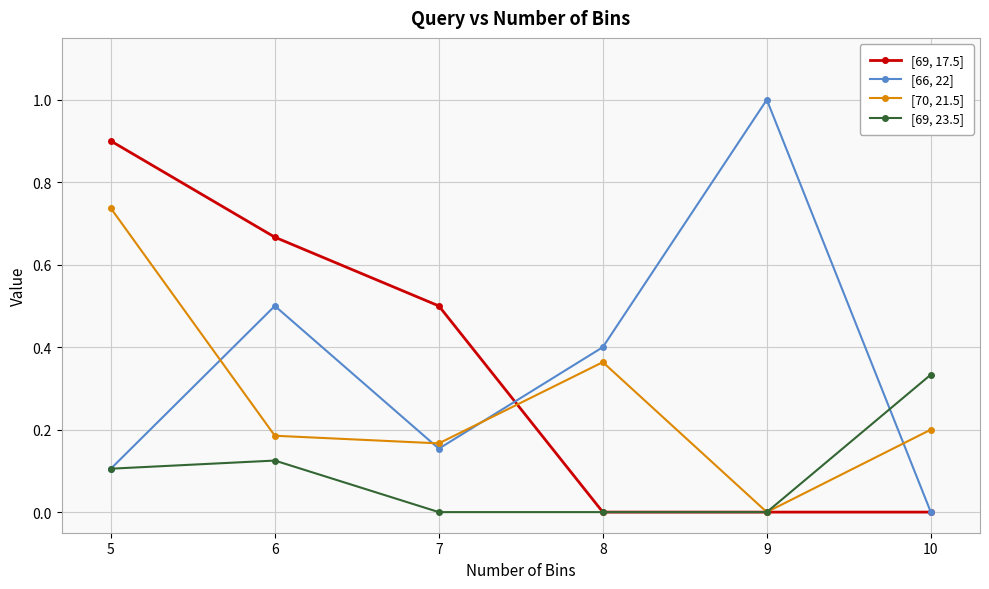

True or false: [69, 23.5] has a value of 0.6 at 10.

False